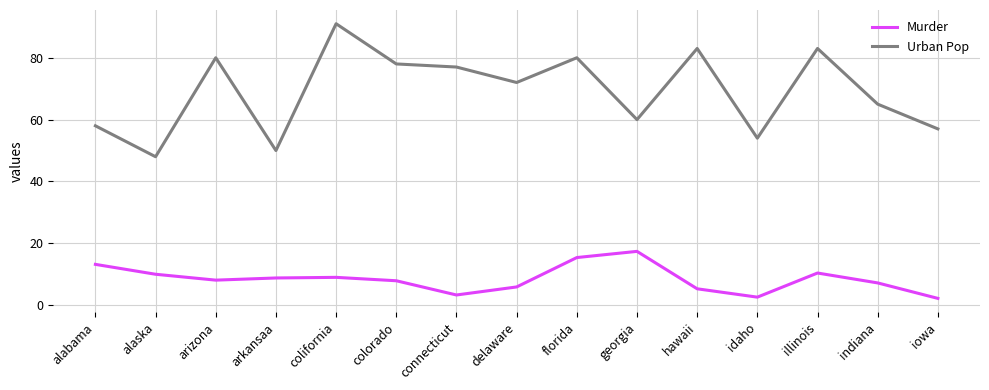

True or false: Murder and Urban Pop cross at least once.

False